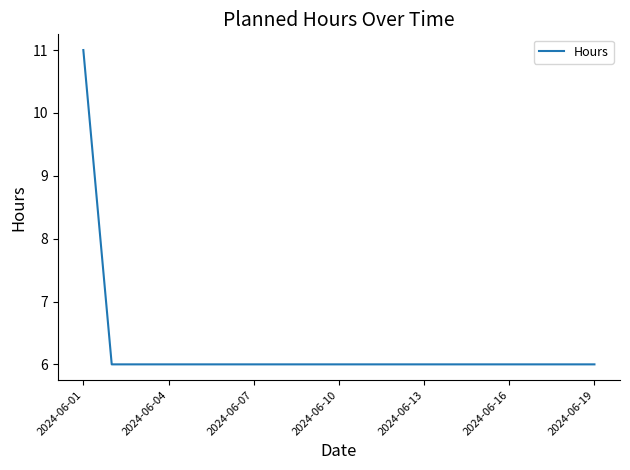

How many categories are shown in the chart?

19